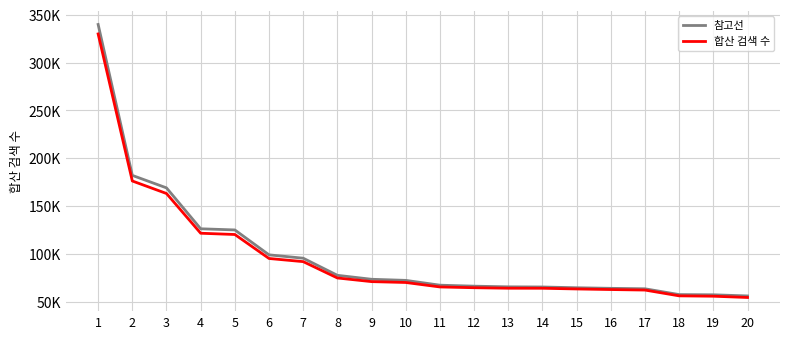

Is this an area chart (filled region under the line)?

No